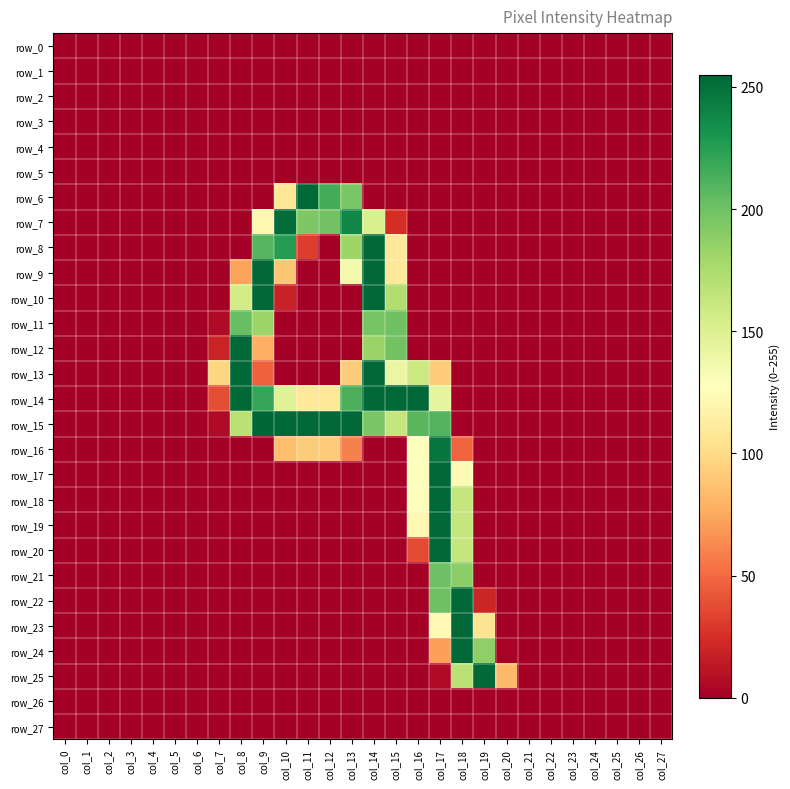

Between col_20 and col_26, which series saw the biggest shift?

row_25